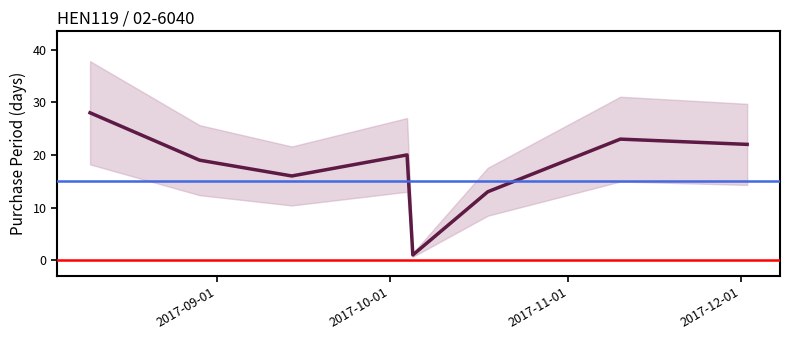

What is the sum of all values?

142